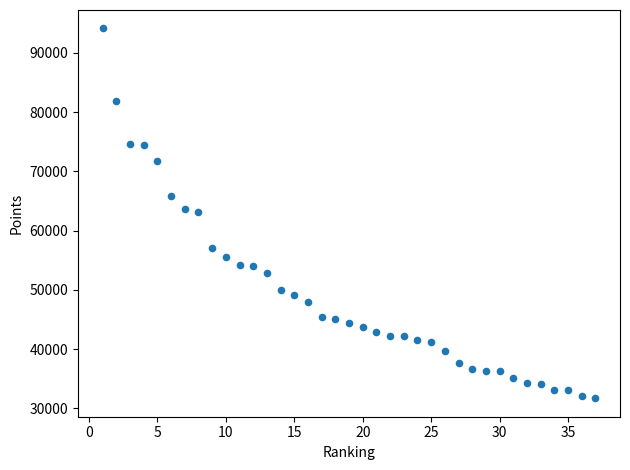

What is the range of Y values (max minus min)?

62402.5